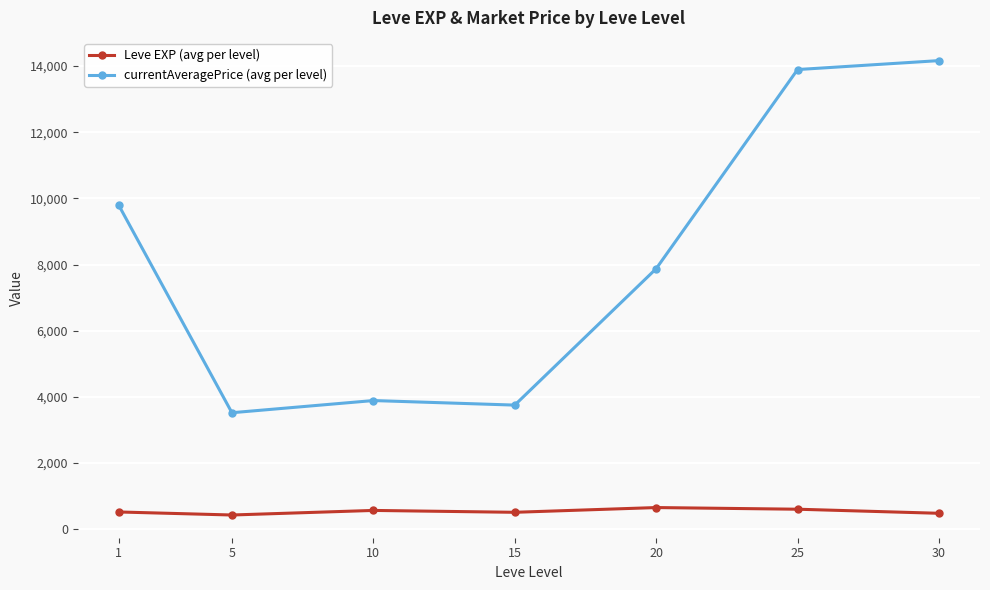

Which series has the largest range (max minus min)?

currentAveragePrice (avg per level)